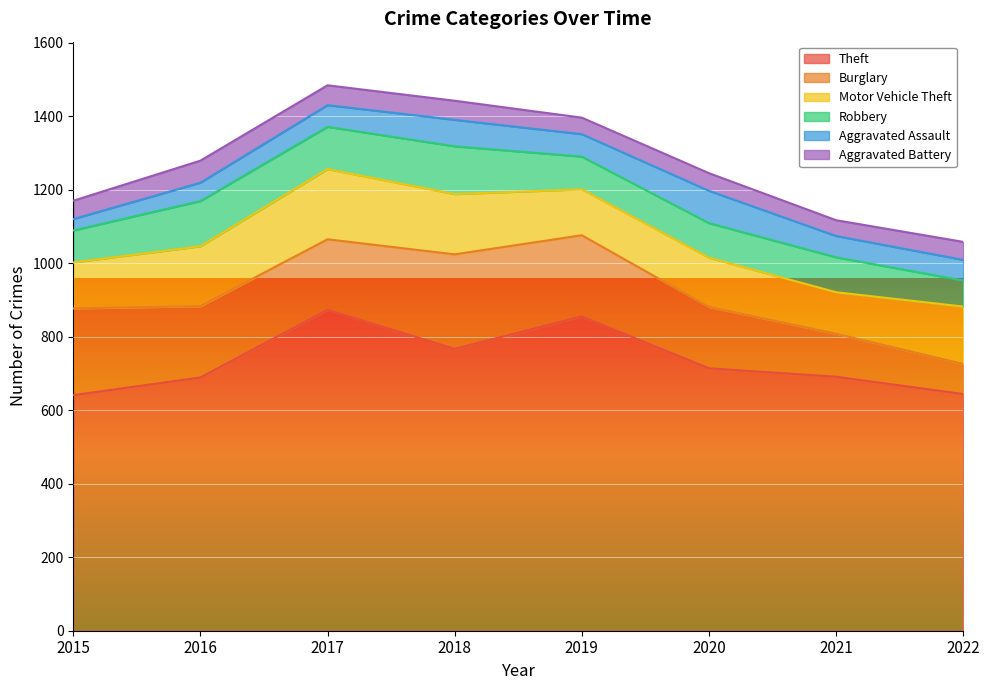

Rank the categories by Motor Vehicle Theft value from lowest to highest.

2021, 2015, 2019, 2020, 2022, 2016, 2018, 2017